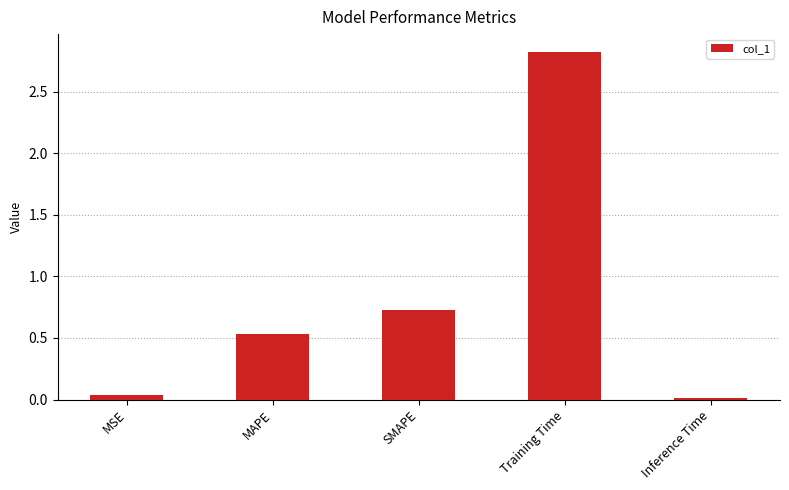

What is the label of the 5th bar from the left?

Inference Time